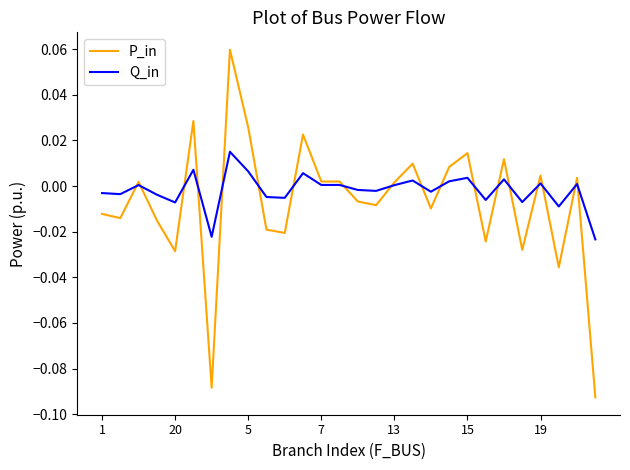

True or false: P_in has more than 2 points higher than both neighbors.

True